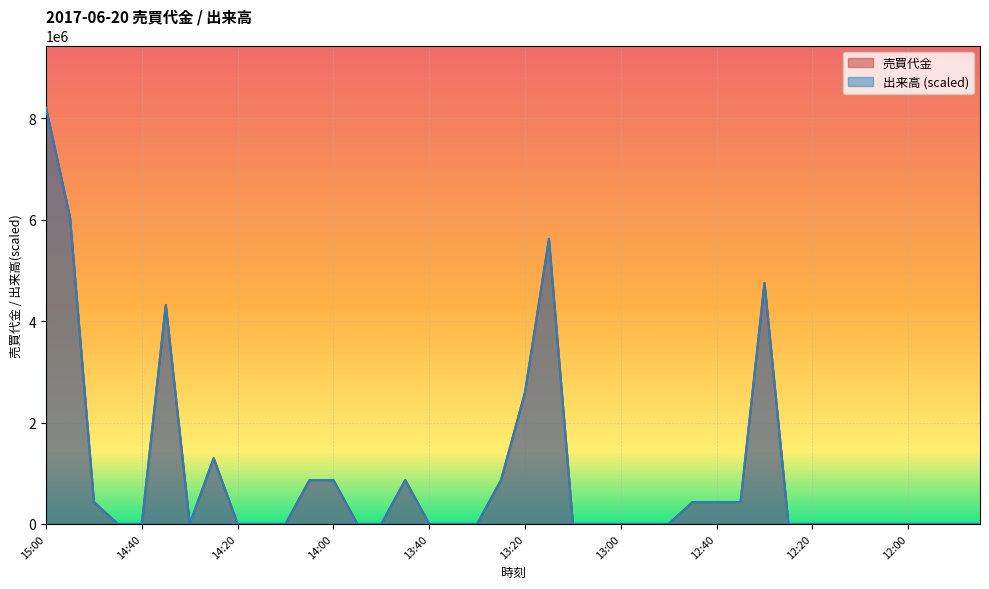

How many values in the 売買代金 series exceed 0?

15